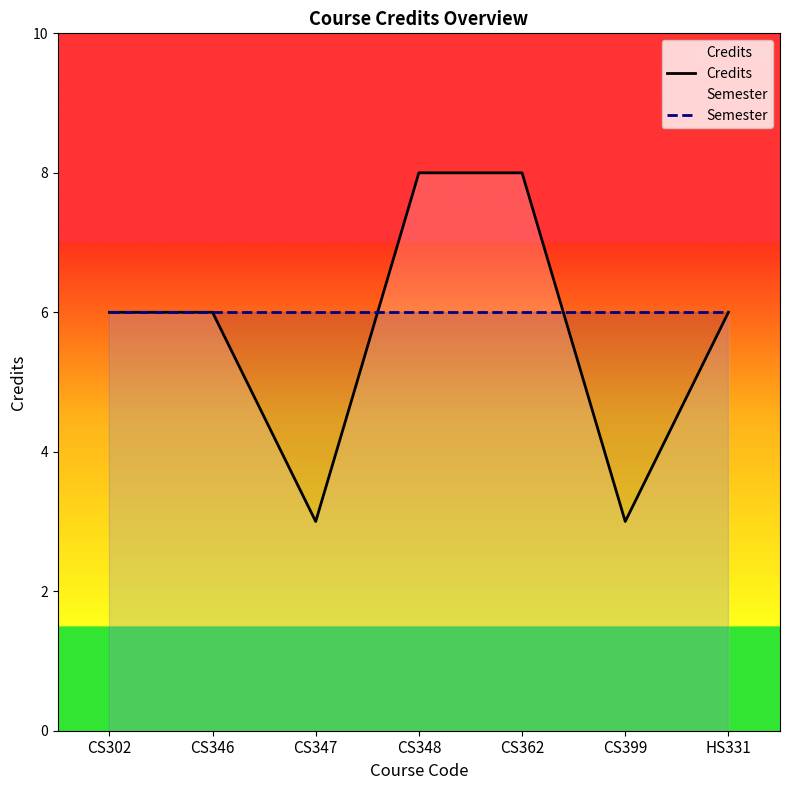

Which series has the largest range (max minus min)?

Credits